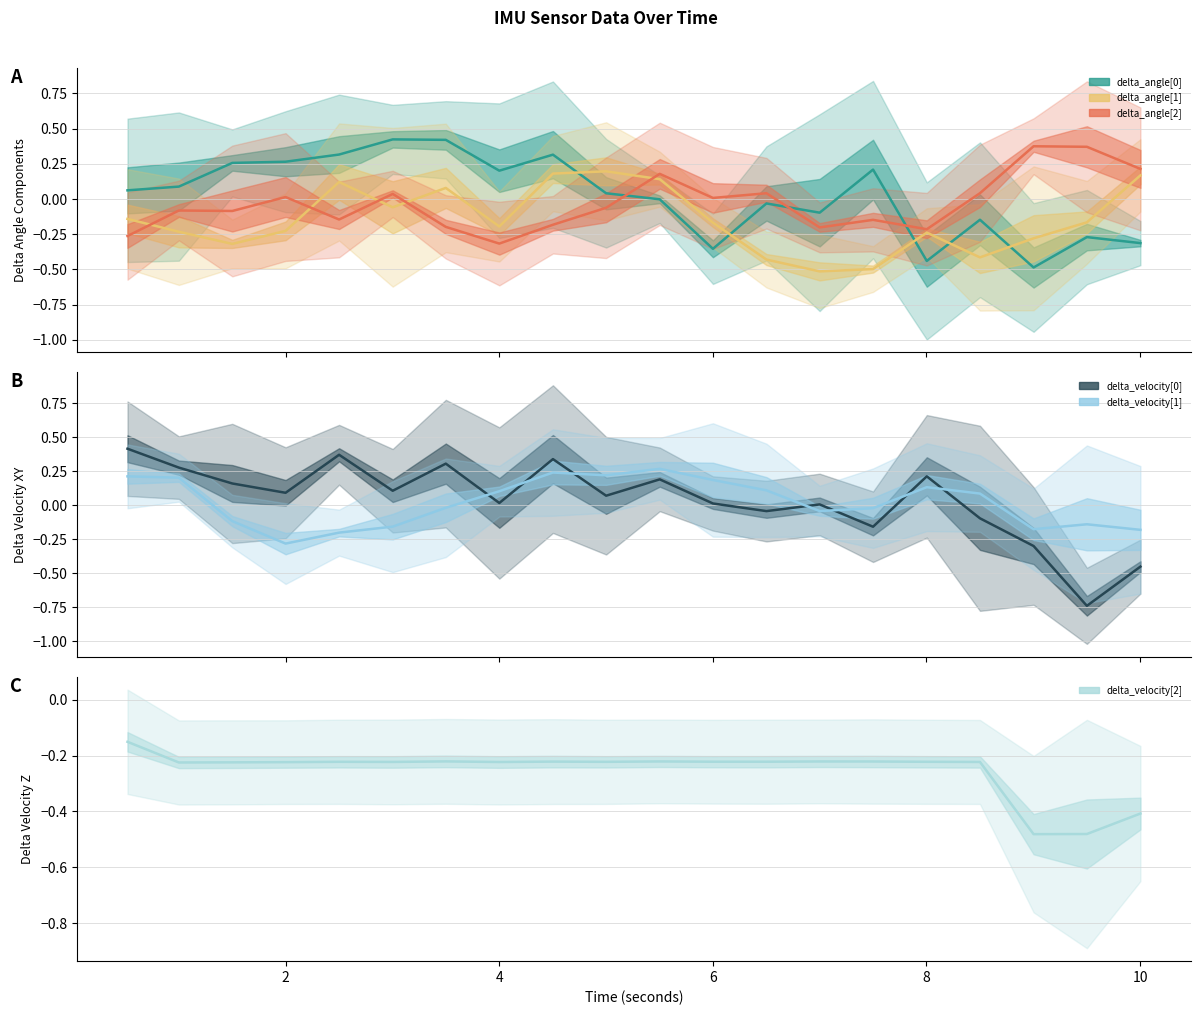

How many categories are shown in the chart?

20